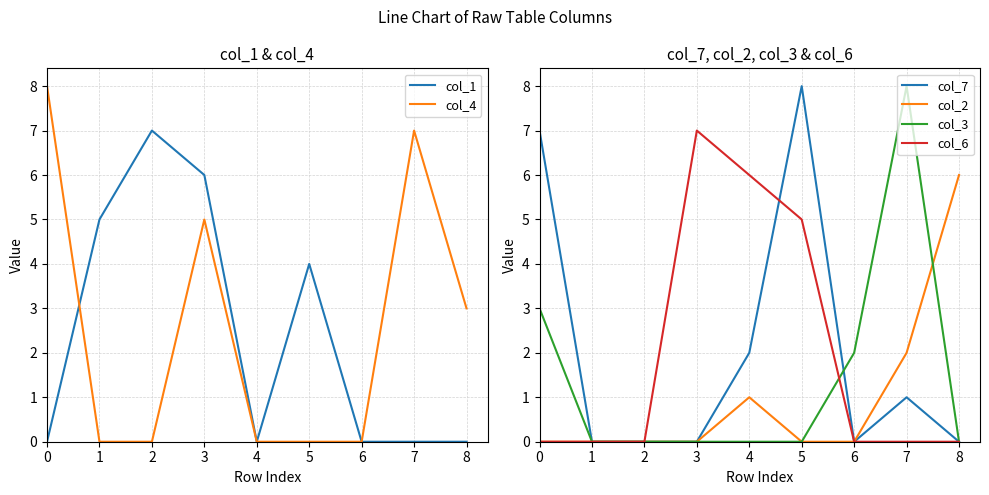

At which category does col_4 reach its first local peak?

3